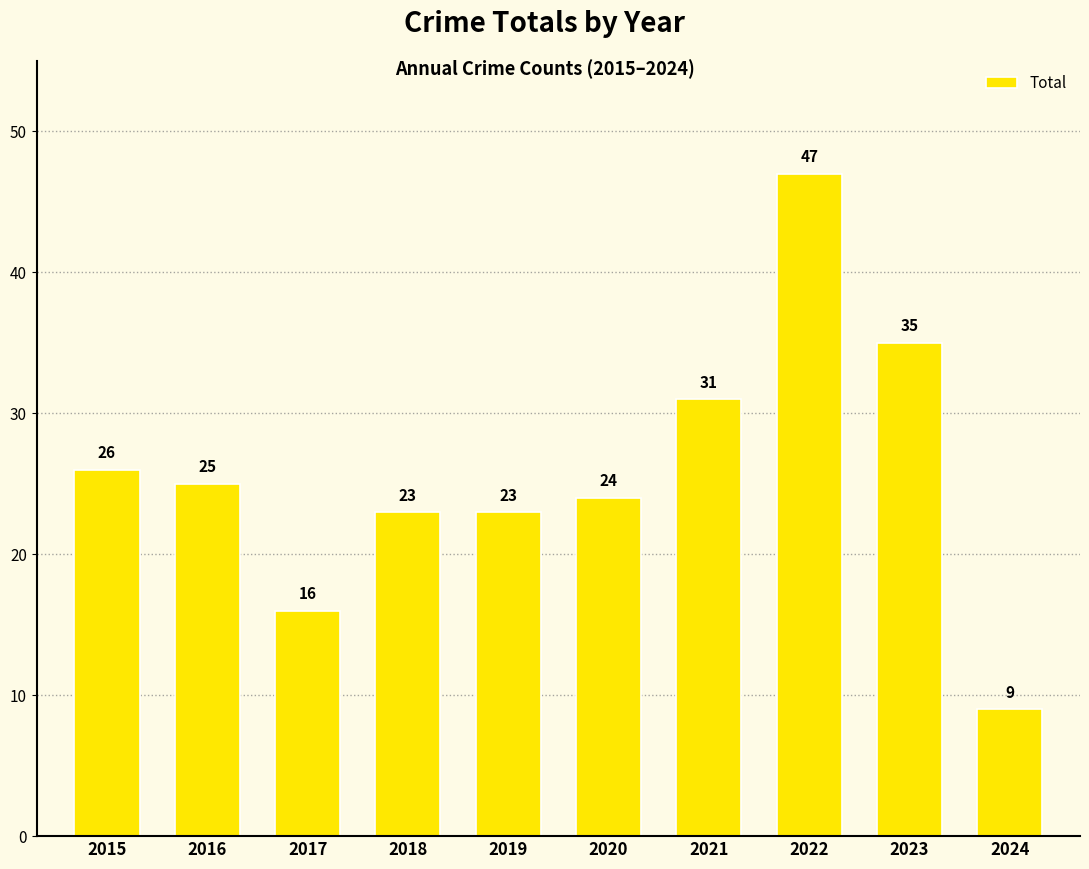

What is the sum of all values?

259